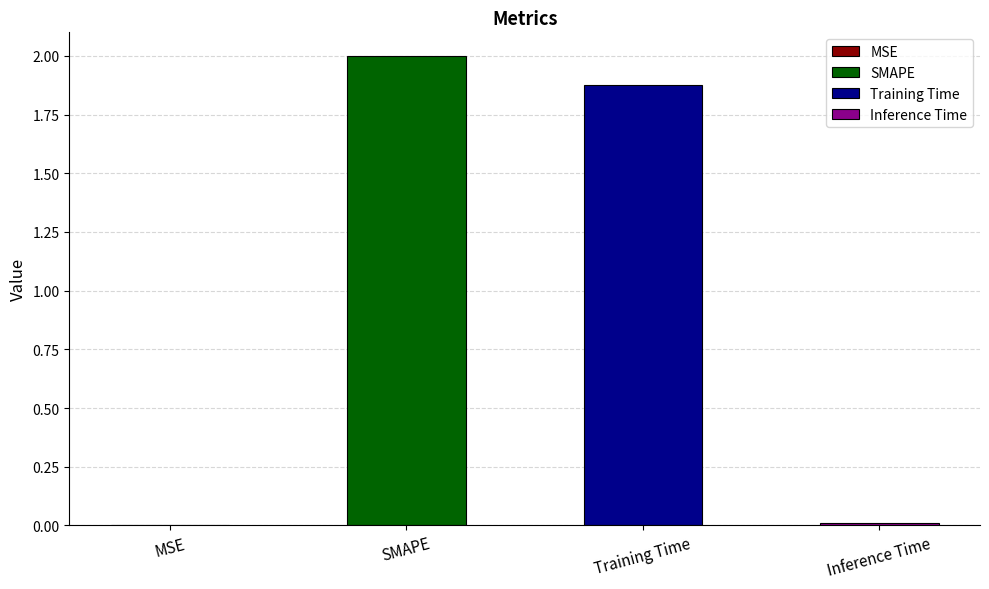

List the labels in order of value, largest first.

SMAPE, Training Time, Inference Time, MSE